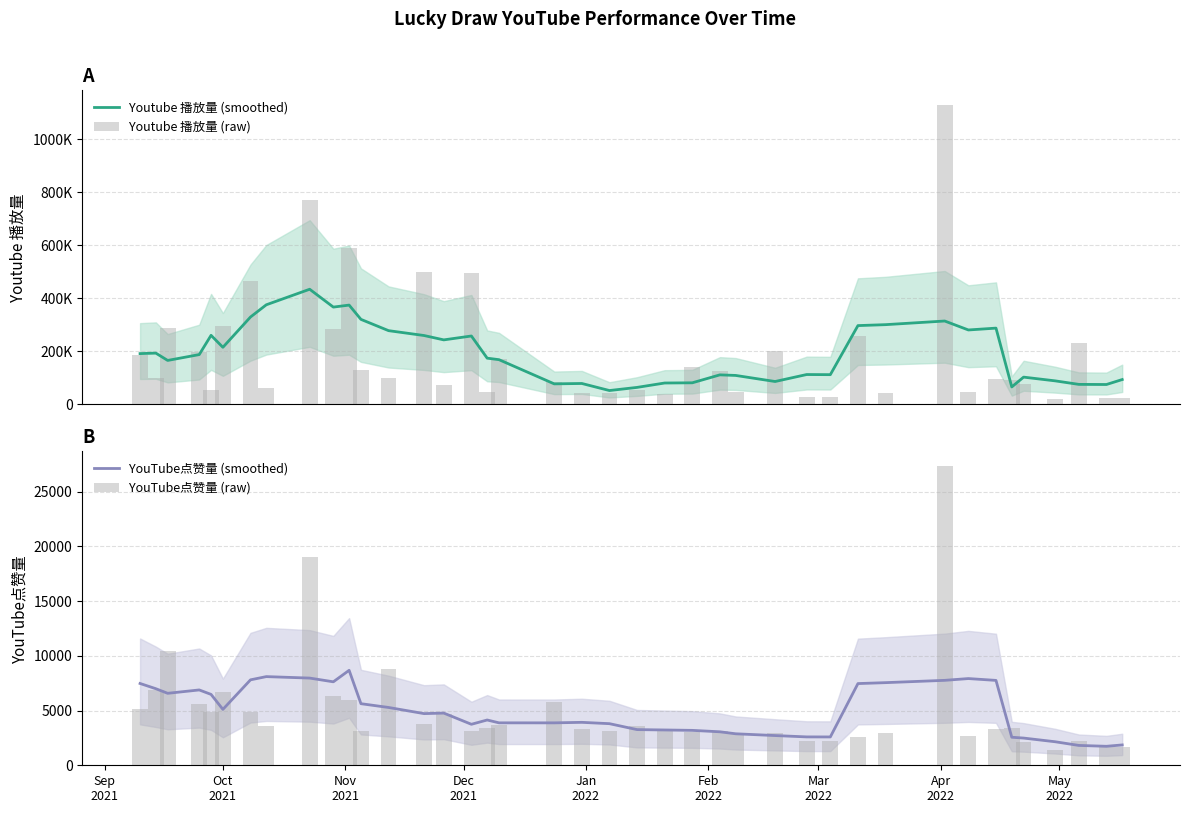

How many groups of bars are there?

40